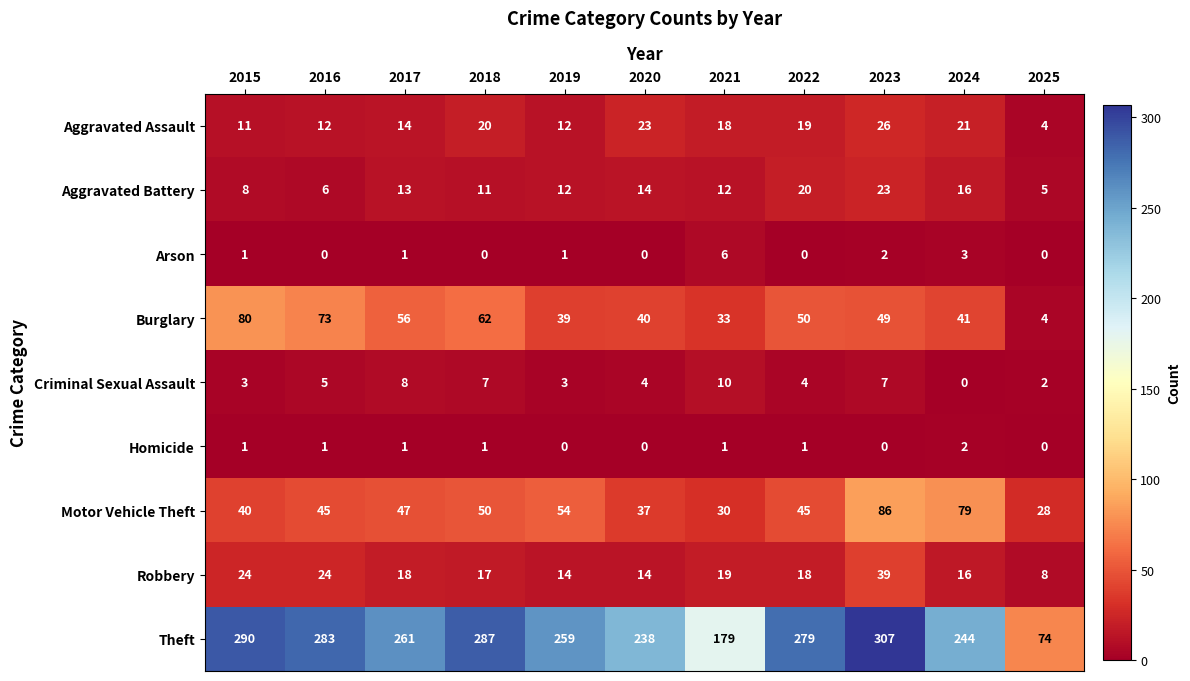

List the series in order of their peak value, lowest first.

Homicide, Arson, Criminal Sexual Assault, Aggravated Battery, Aggravated Assault, Robbery, Burglary, Motor Vehicle Theft, Theft